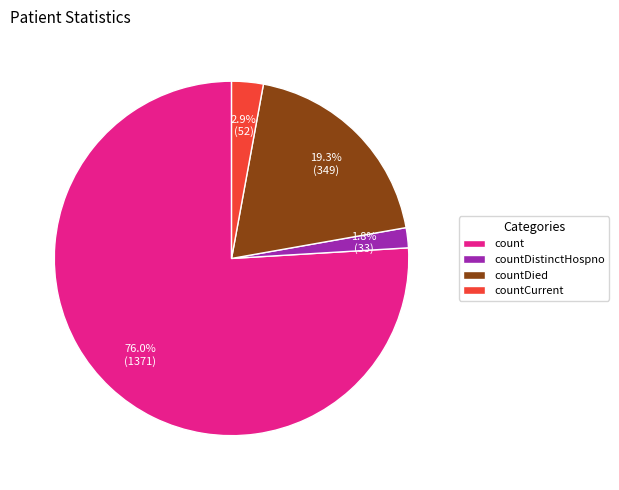

What is the largest slice in the pie chart?

count